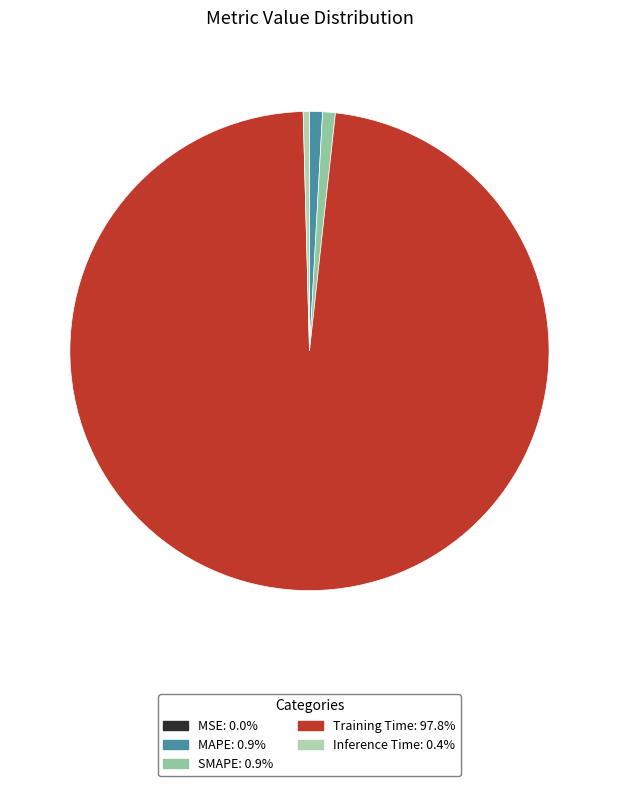

Is MSE the majority of the pie?

No